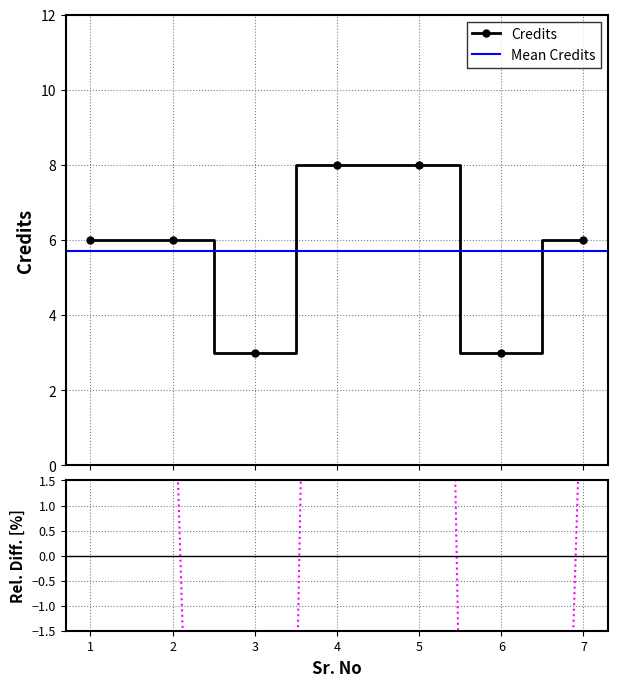

How many points are lower than both their immediate neighbors (excluding endpoints)?

2